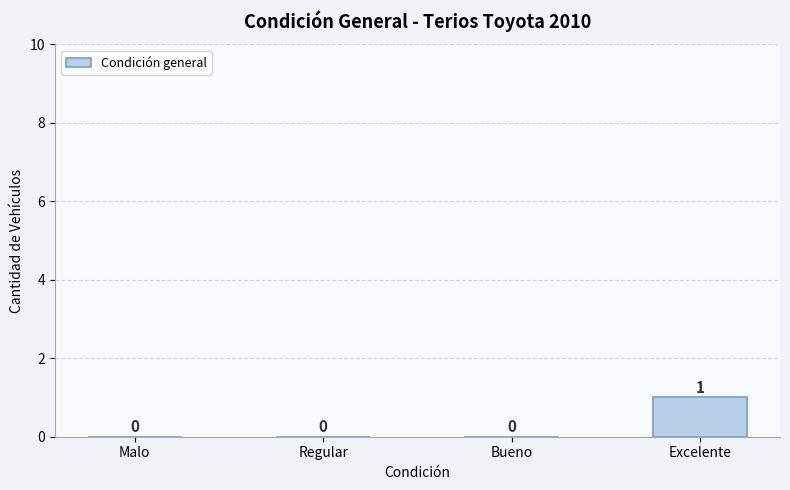

At which category does the chart reach its peak across all series?

Excelente